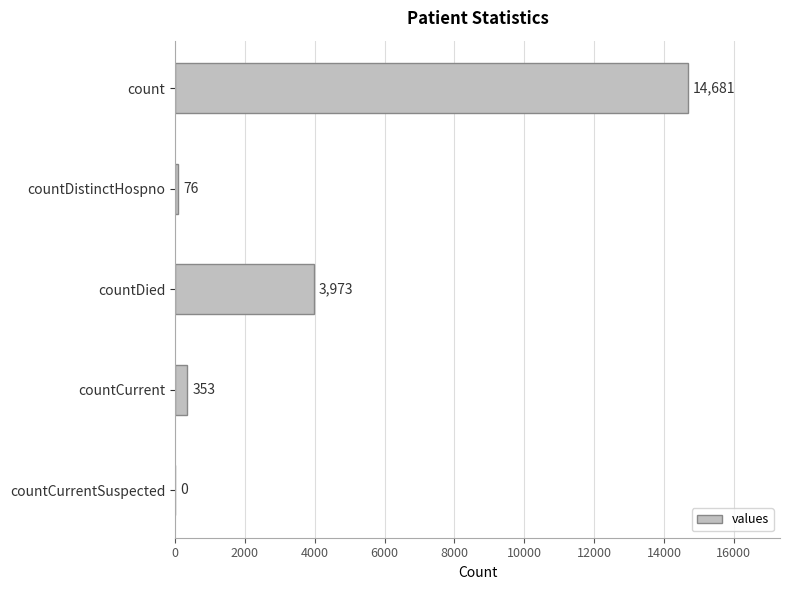

What is the average value?

3817